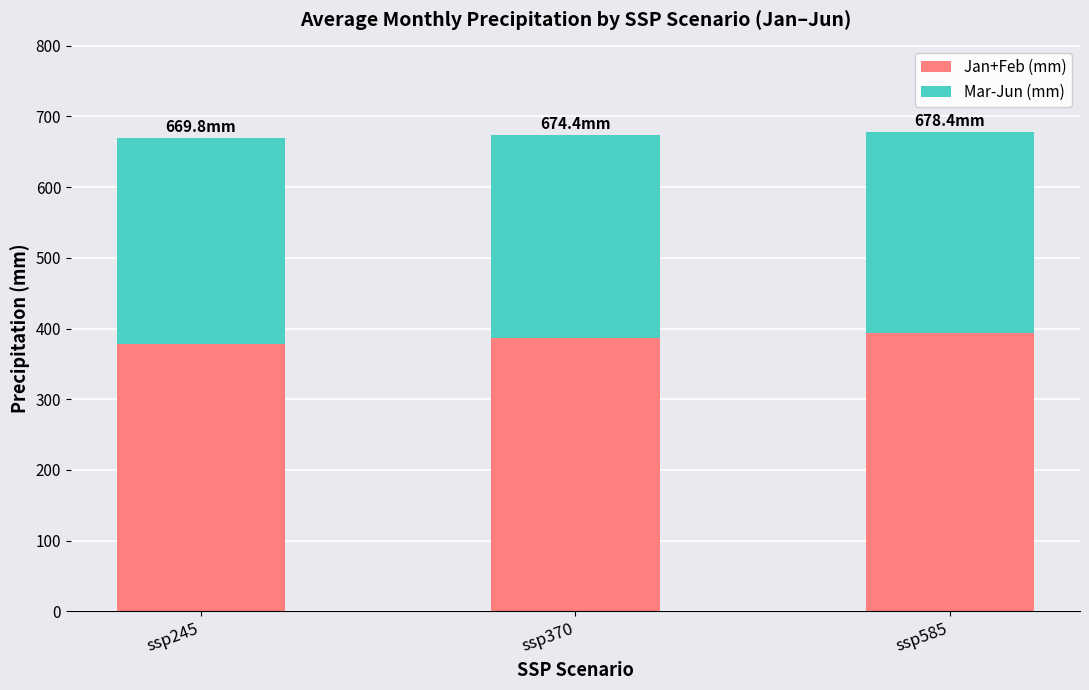

What is the highest value of the Jan+Feb (mm) series?

394.0